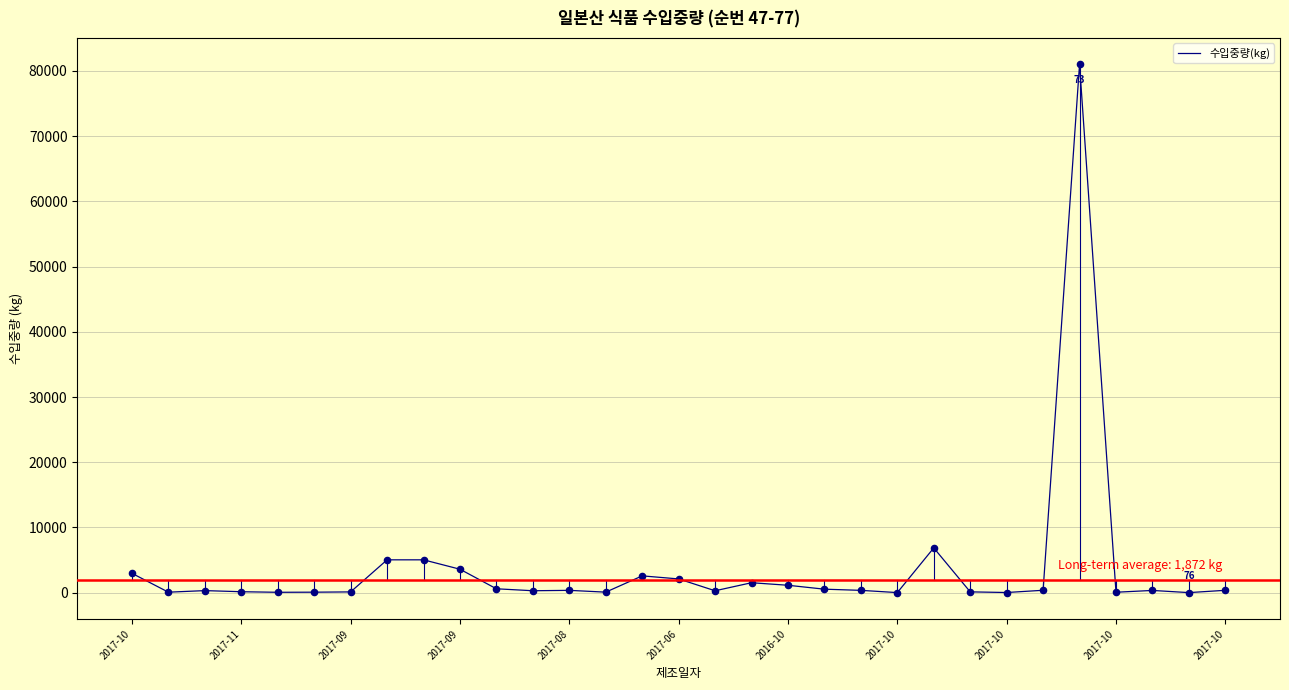

What is the greatest value displayed?

81007